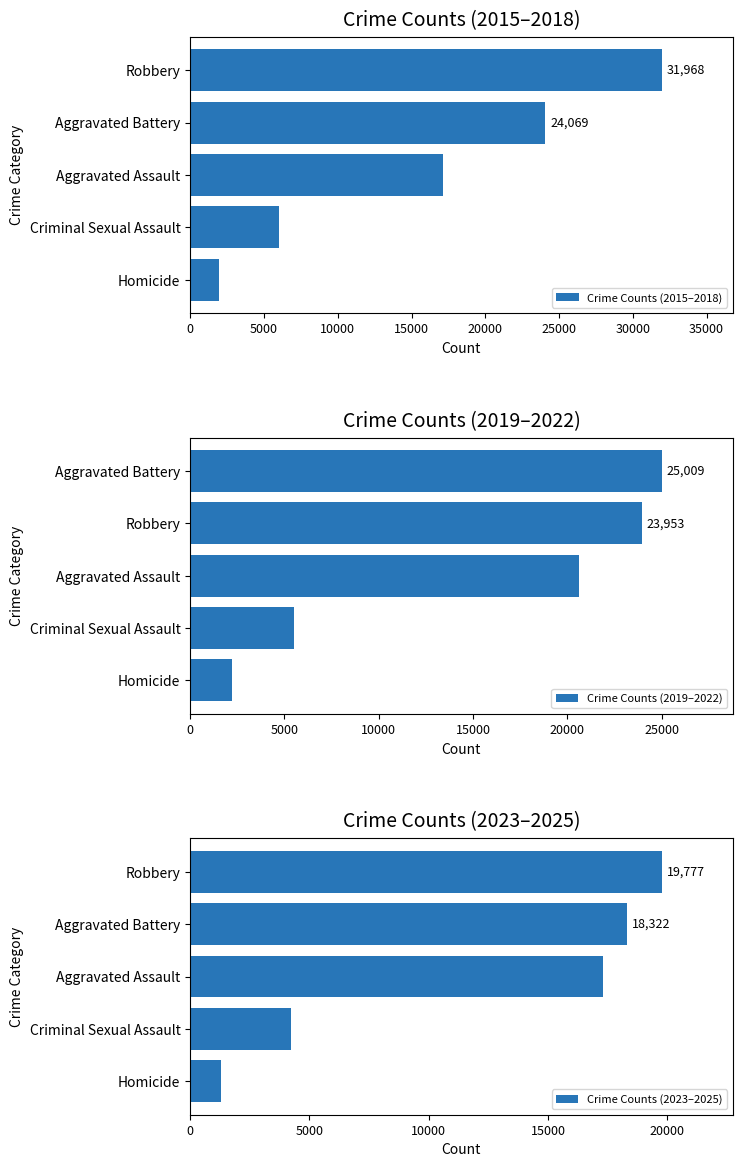

Which series has the largest total across all categories?

Crime Counts (2015–2018)